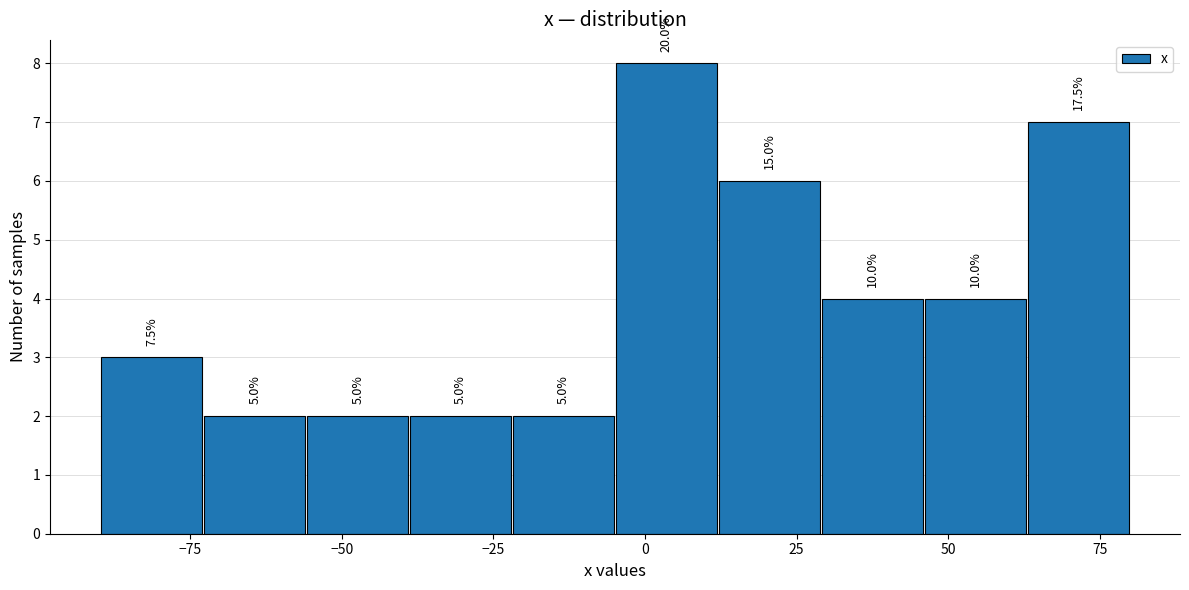

Around what value on the x-axis is the tallest bar? Give the approximate position of its centre, as read against the axis.

5